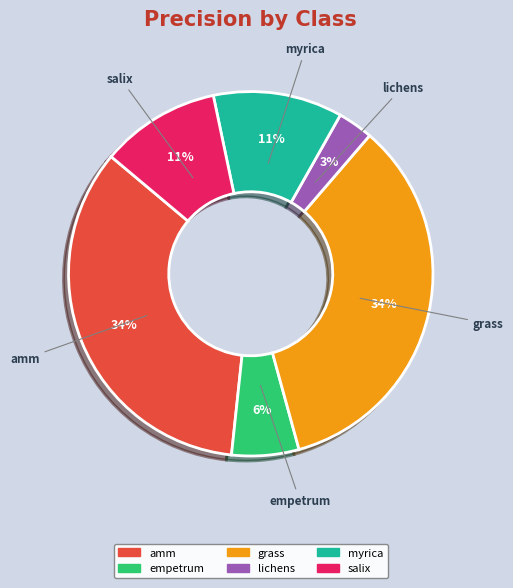

Is there a majority slice in this chart?

No